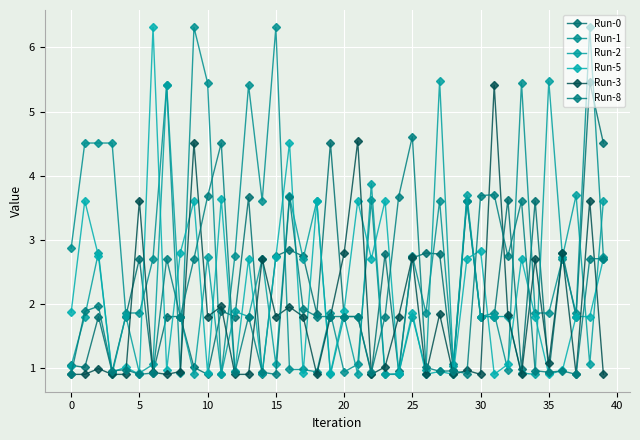

What are all the series names shown in the legend?

Run-0, Run-1, Run-2, Run-5, Run-3, Run-8